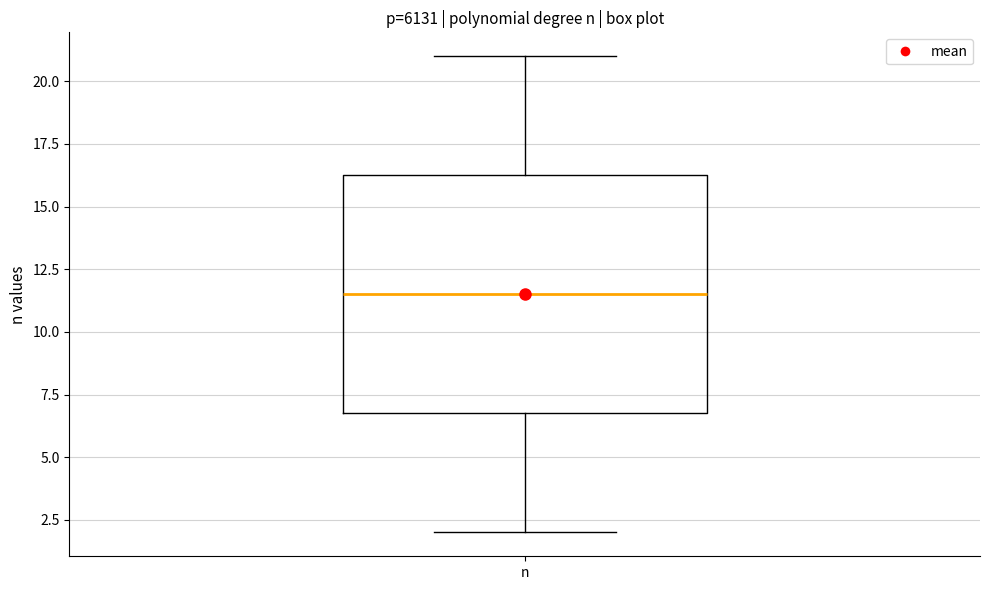

Read this box plot against the y-axis: the position of the median line, the range covered by the box, and the ends of both whiskers. The values are not printed on the chart, so give them approximately, as read against the axis.

median 11.5, box 7.0 to 16.5, whiskers 2.0 to 21.0